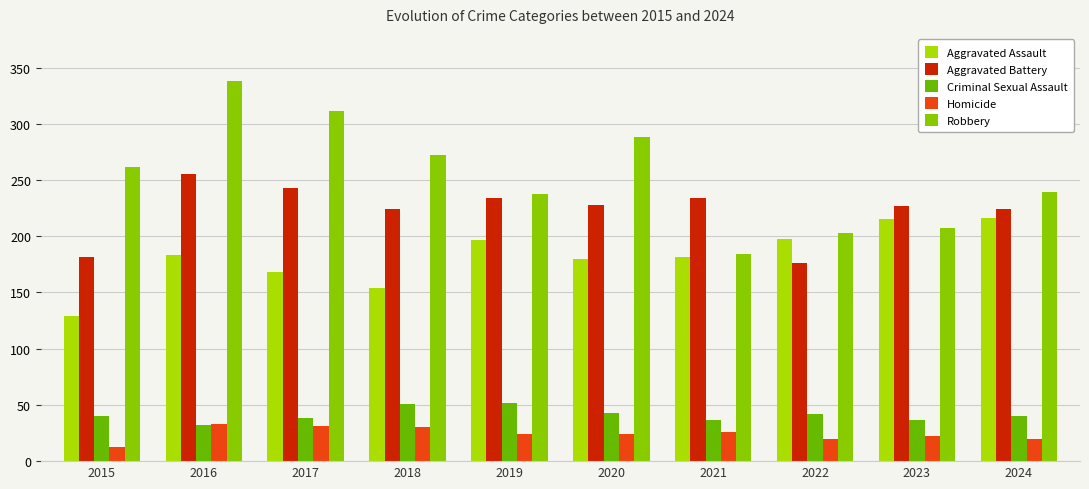

At which label does Aggravated Assault reach its minimum?

2015